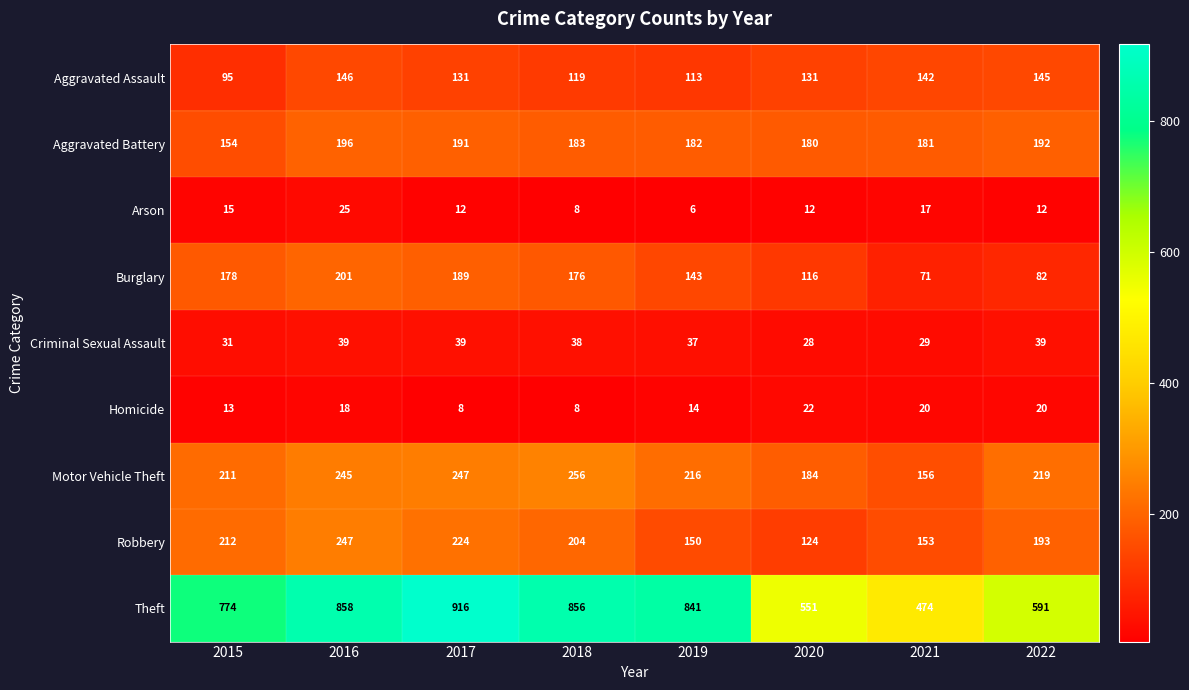

Between 2020 and 2021, which series saw the biggest shift?

Theft